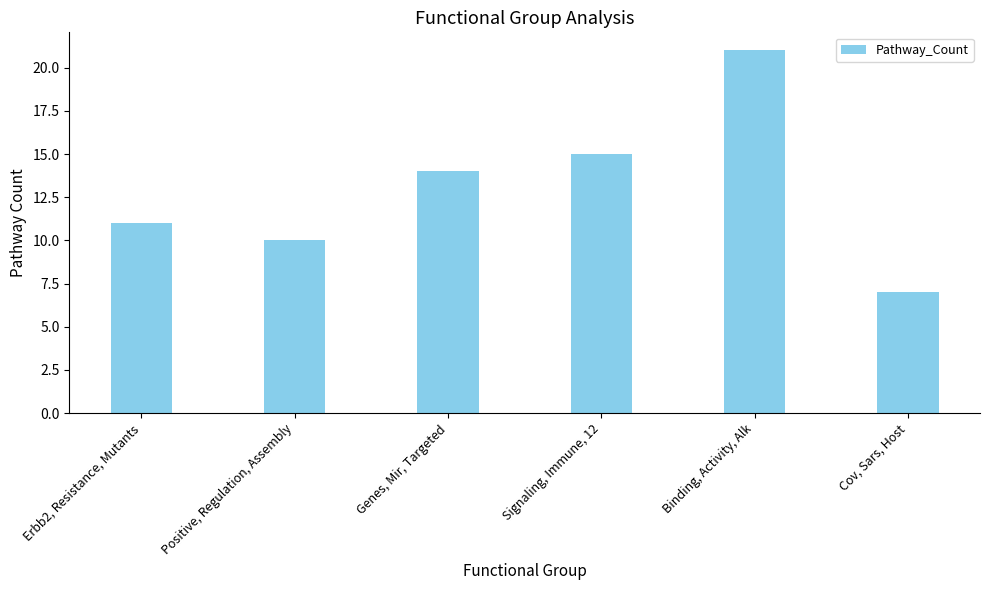

The chart shows a value of 7 at Signaling, Immune, 12. True or false?

False